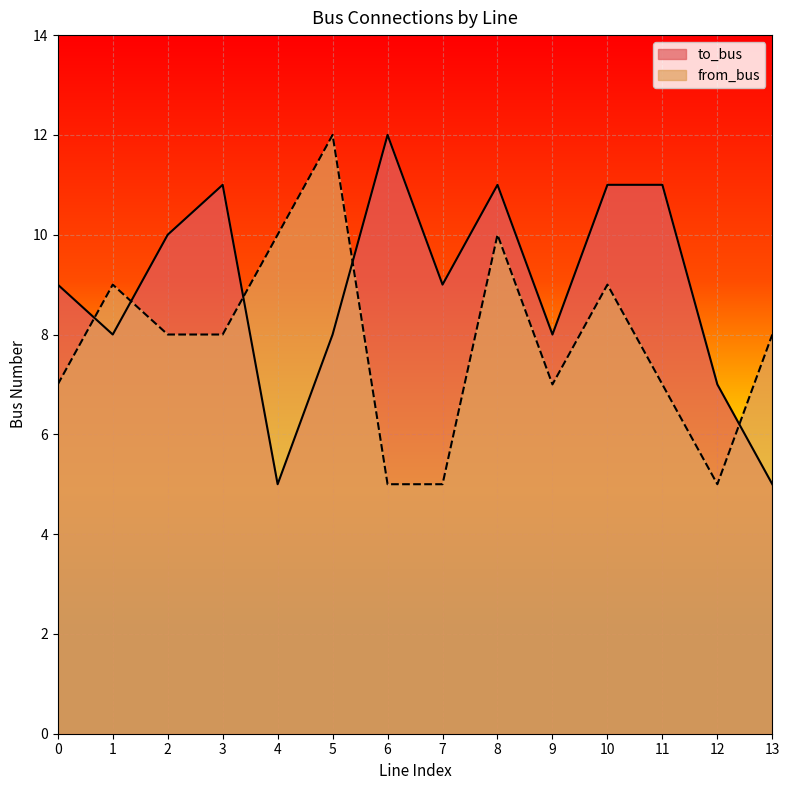

What is the approximate value of from_bus at 2?

8